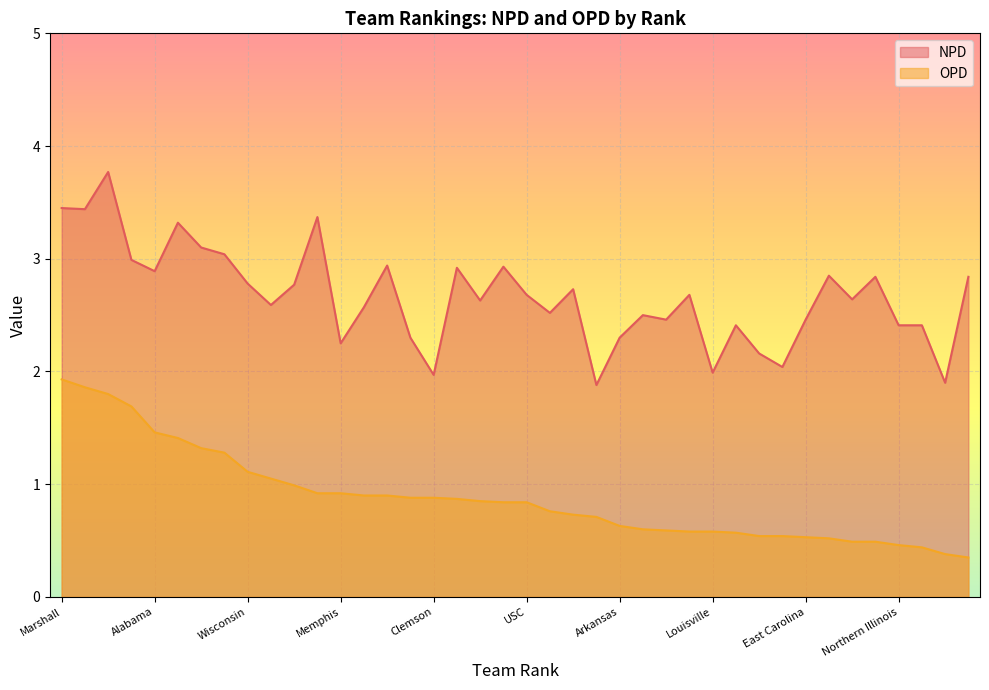

What is the lowest value of the NPD series?

1.9